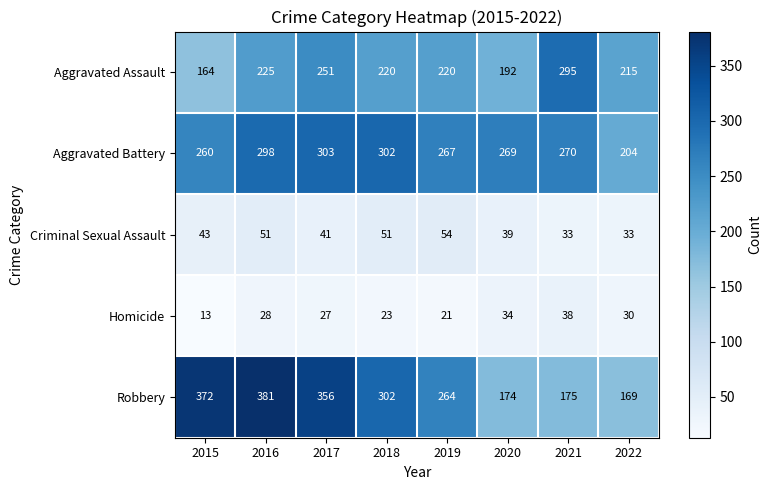

What is the difference between the highest and lowest values at 2016?

353